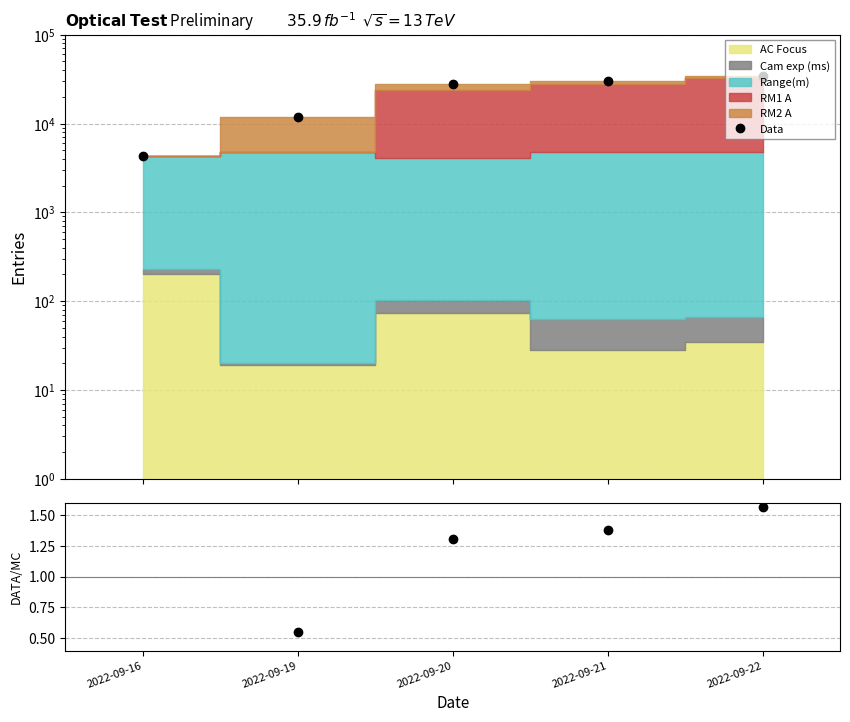

Where does the Data series first go above 28134?

2022-09-21